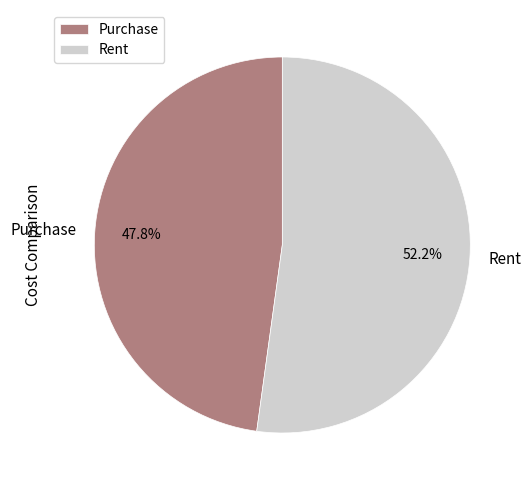

Combined, do Purchase and Rent account for over 50%?

Yes